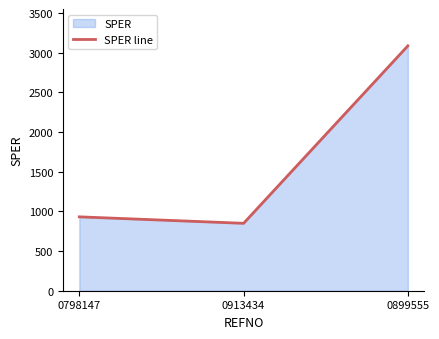

What is the sum of all values?

4869.8